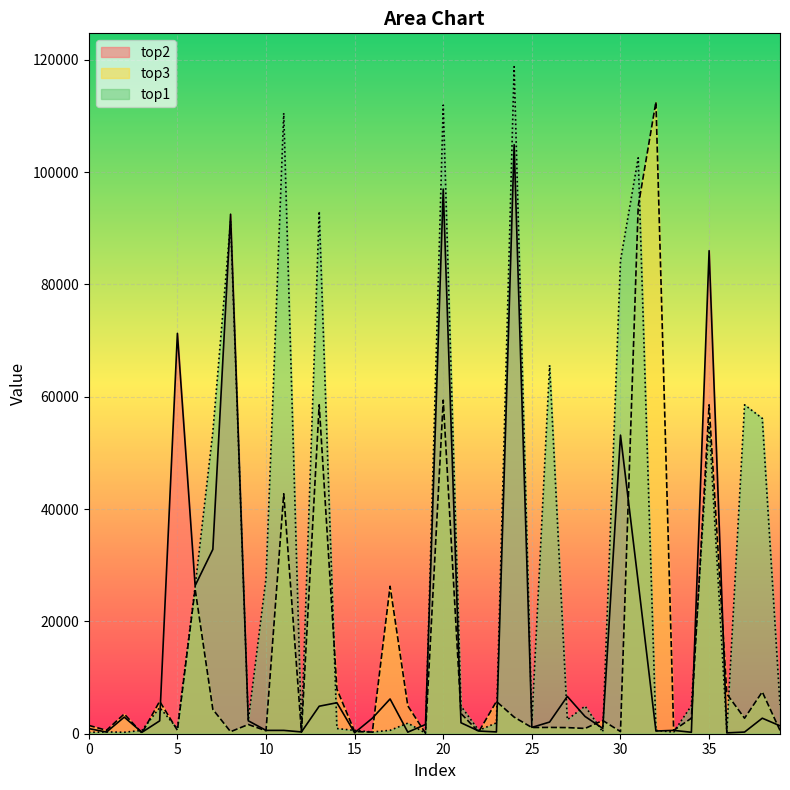

The top1 series shows 36436 at 7. True or false?

False